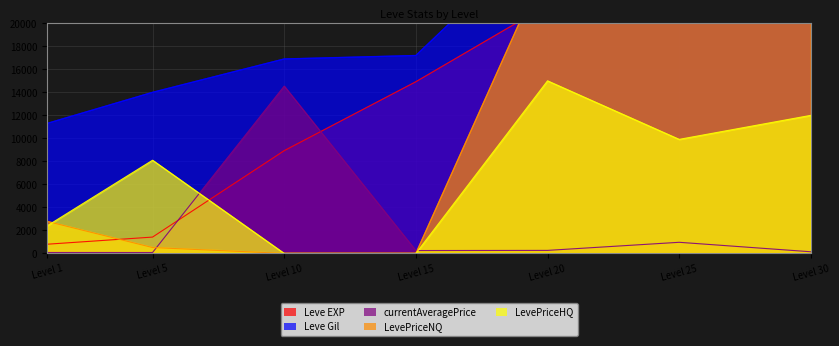

How many LevePriceHQ values are between 0 and 12000?

6